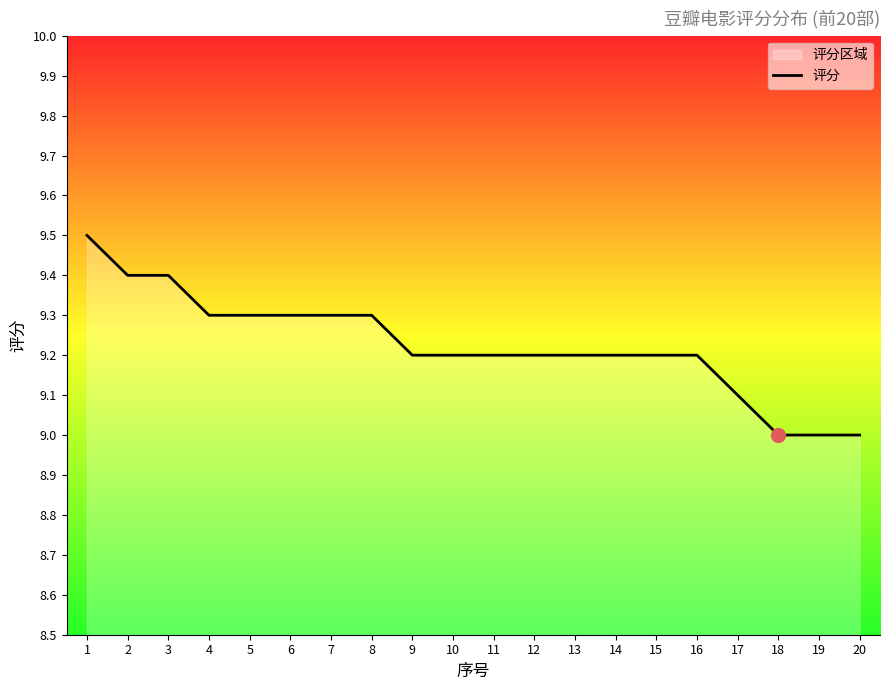

Which label corresponds to the smallest value in the chart?

18